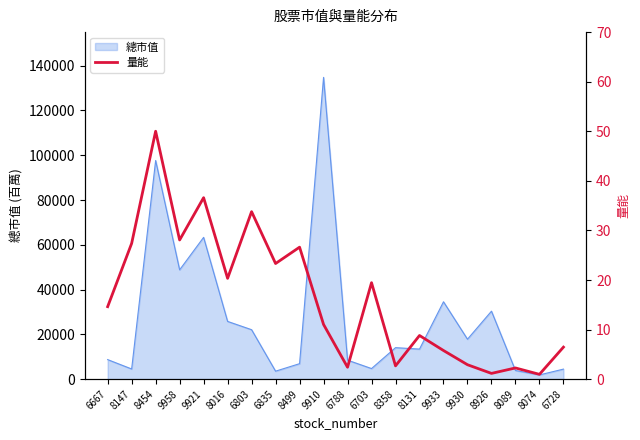

Count the number of categories in the chart.

20